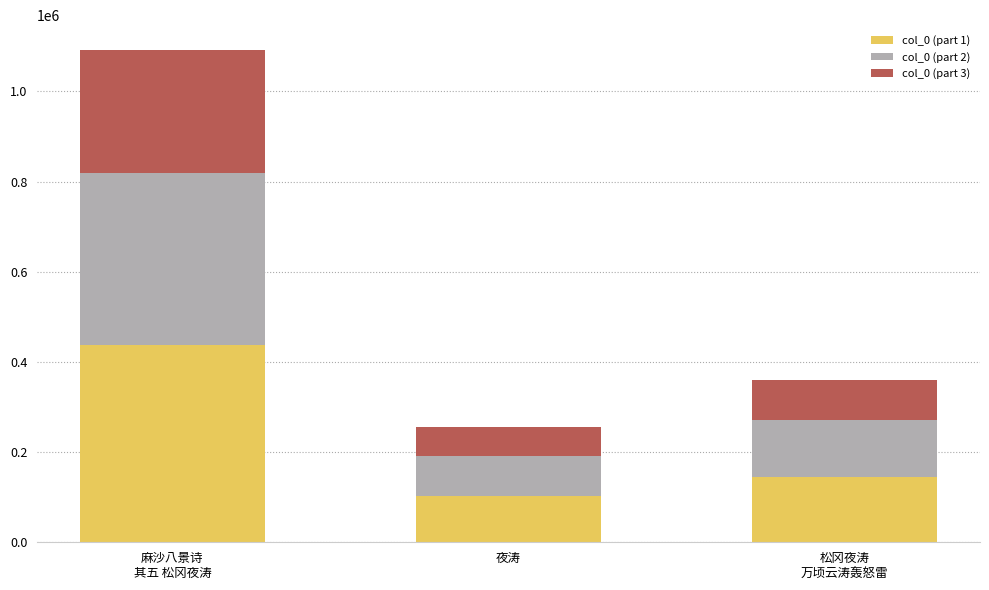

What is the lowest value of the col_0 (part 1) series?

102287.6